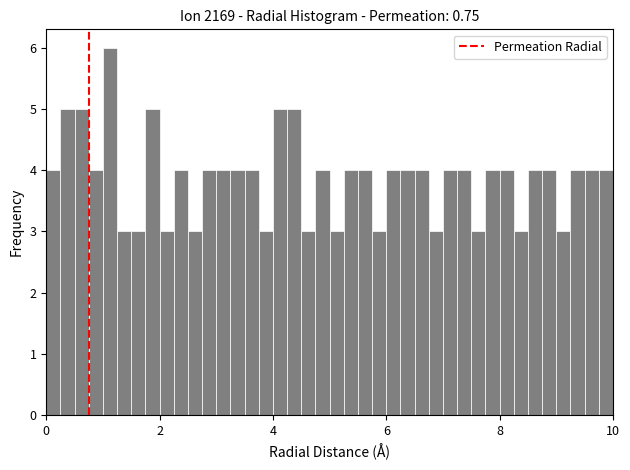

Around what value on the x-axis is the tallest bar? Give the approximate position of its centre, as read against the axis.

1.2